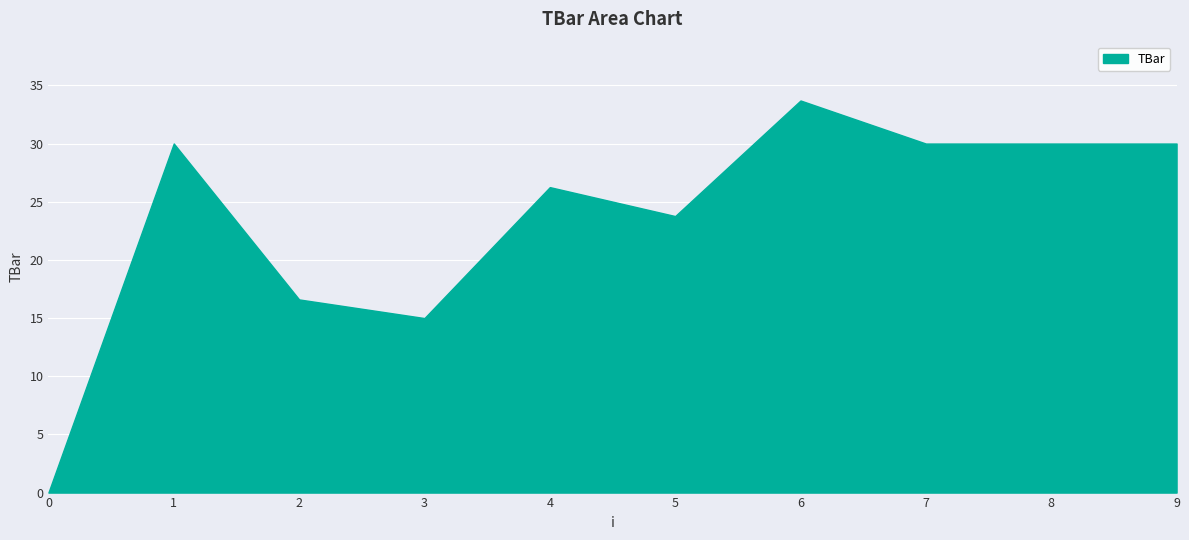

What is the difference between the maximum and minimum values?

33.7